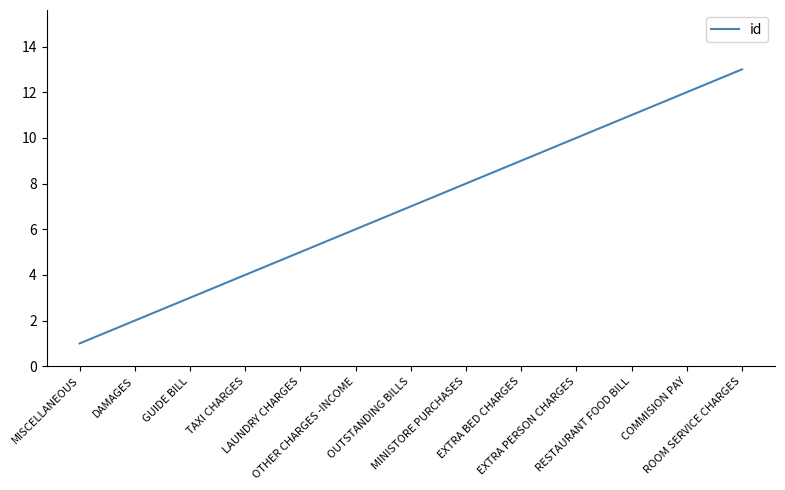

At which category does the chart reach its peak across all series?

ROOM SERVICE CHARGES